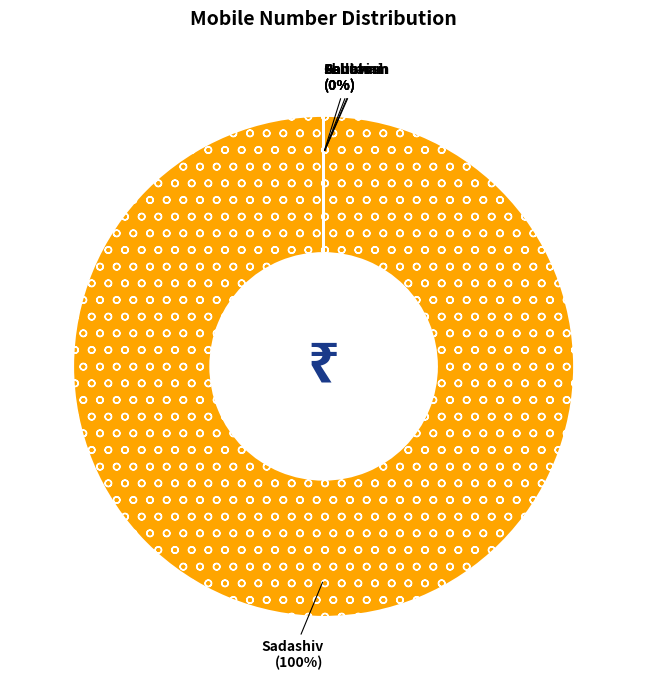

Count the number of slices in the pie.

5